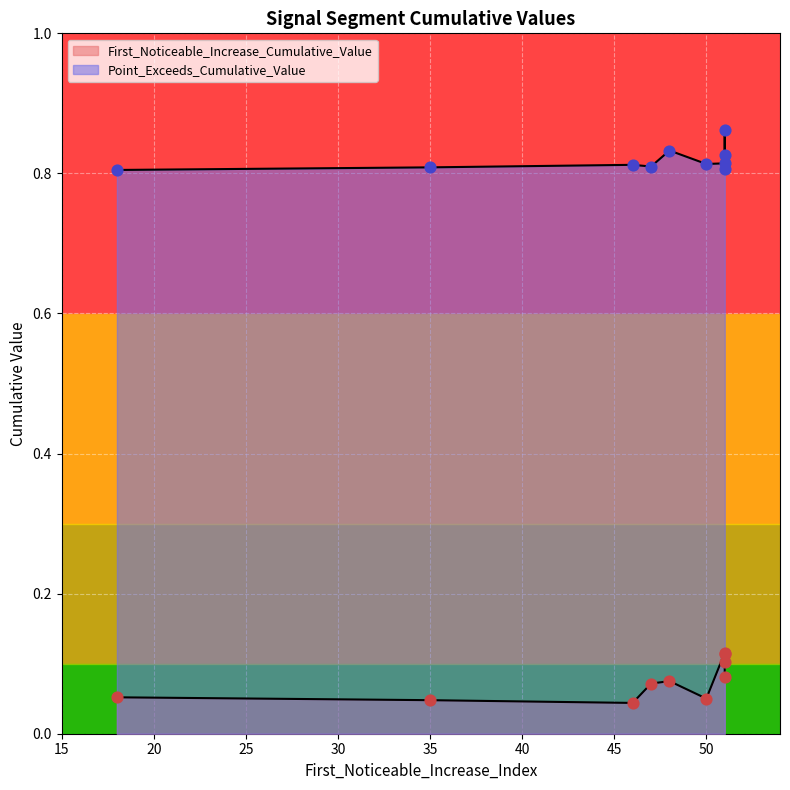

Which series has the largest total across all categories?

Point_Exceeds_Cumulative_Value